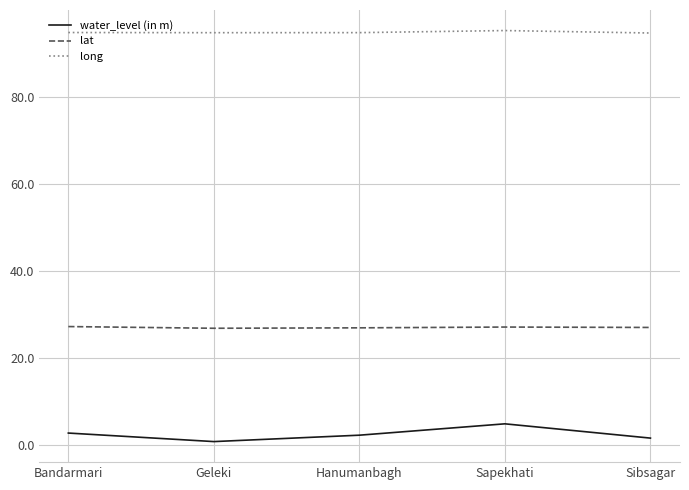

What position from the right is Sibsagar?

1